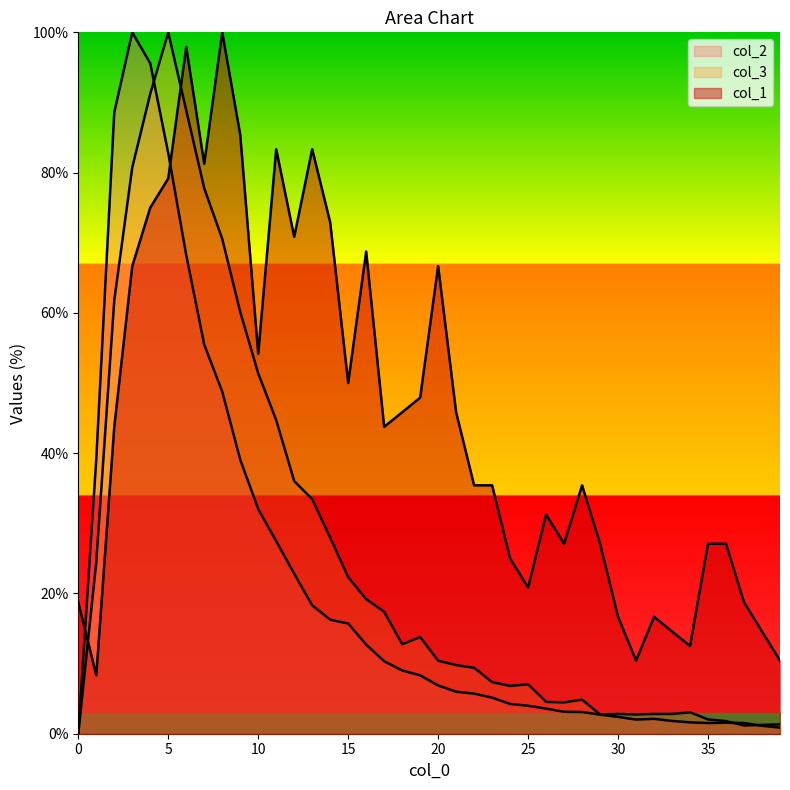

Reading left to right, what are all the values shown in this chart?

col_1: 0=18.8	1=8.3	2=43.8	3=66.7	4=75.0	5=79.2	6=97.9	7=81.2	8=100.0	9=85.4	10=54.2	11=83.3	12=70.8	13=83.3	14=72.9	15=50.0	16=68.8	17=43.8	18=45.8	19=47.9	20=66.7	21=45.8	22=35.4	23=35.4	24=25.0	25=20.8	26=31.2	27=27.1	28=35.4	29=27.1	30=16.7	31=10.4	32=16.7	33=14.6	34=12.5	35=27.1	36=27.1	37=18.8	38=14.6	39=10.4
col_2: 0=0.0	1=39.2	2=88.6	3=100.0	4=95.6	5=82.8	6=68.2	7=55.5	8=48.8	9=39.1	10=32.0	11=27.5	12=22.8	13=18.3	14=16.3	15=15.7	16=12.7	17=10.3	18=9.0	19=8.3	20=6.9	21=6.0	22=5.7	23=5.1	24=4.2	25=4.0	26=3.6	27=3.1	28=3.1	29=2.7	30=2.4	31=2.0	32=2.1	33=1.8	34=1.6	35=1.5	36=1.6	37=1.5	38=1.1	39=0.9
col_3: 0=0.0	1=24.4	2=61.8	3=80.7	4=91.2	5=100.0	6=88.9	7=77.8	8=70.6	9=60.1	10=51.4	11=44.7	12=36.0	13=33.4	14=28.0	15=22.3	16=19.2	17=17.4	18=12.8	19=13.8	20=10.4	21=9.8	22=9.4	23=7.4	24=6.8	25=7.0	26=4.5	27=4.5	28=4.9	29=2.7	30=2.8	31=2.7	32=2.8	33=2.8	34=3.1	35=2.0	36=1.8	37=1.2	38=1.3	39=1.3